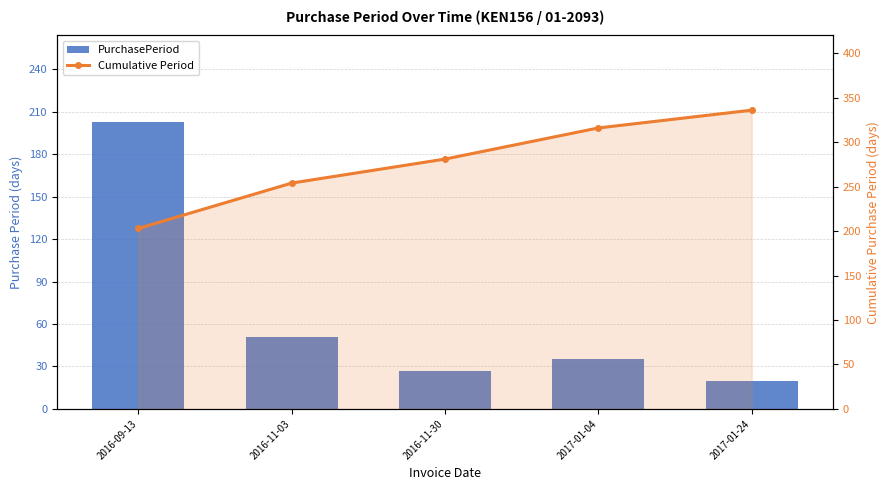

Is it true that PurchasePeriod equals 13 at 2016-11-03?

False